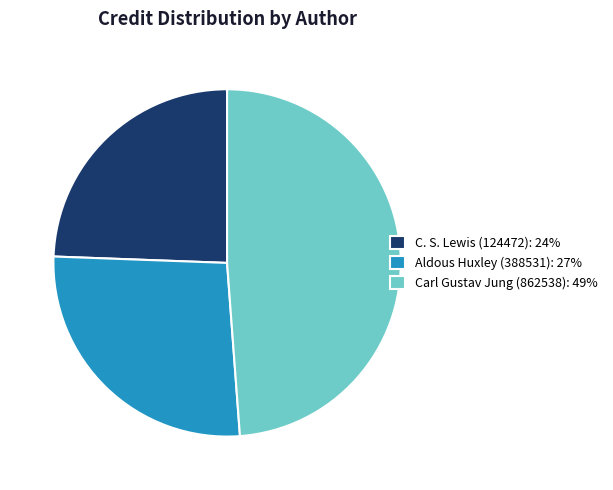

The Carl Gustav Jung (862538) slice represents 36% of the pie. True or false?

False